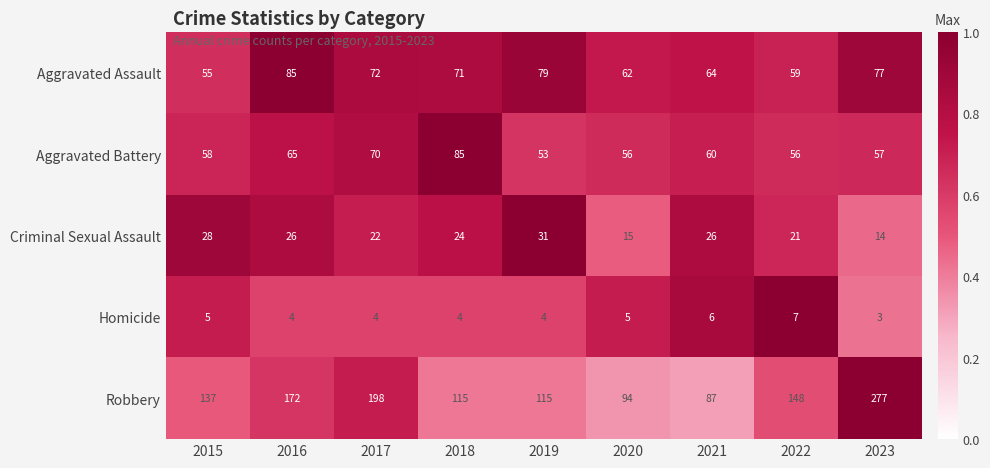

The value of Aggravated Assault at 2019 is 123. True or false?

False